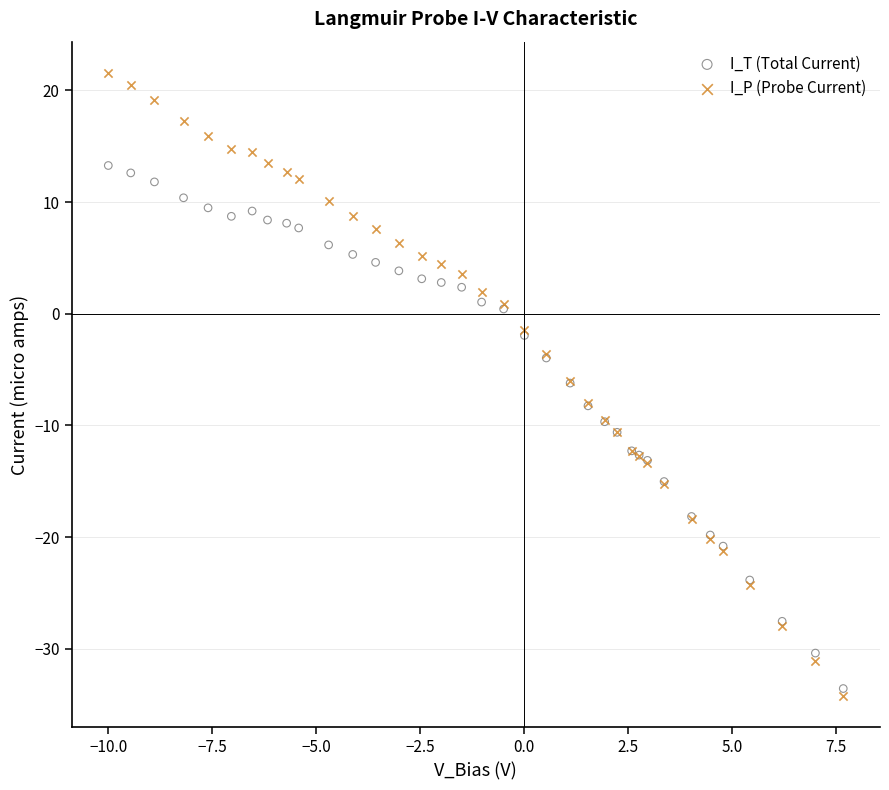

Which series has the widest spread of Y values?

I_P (Probe Current)